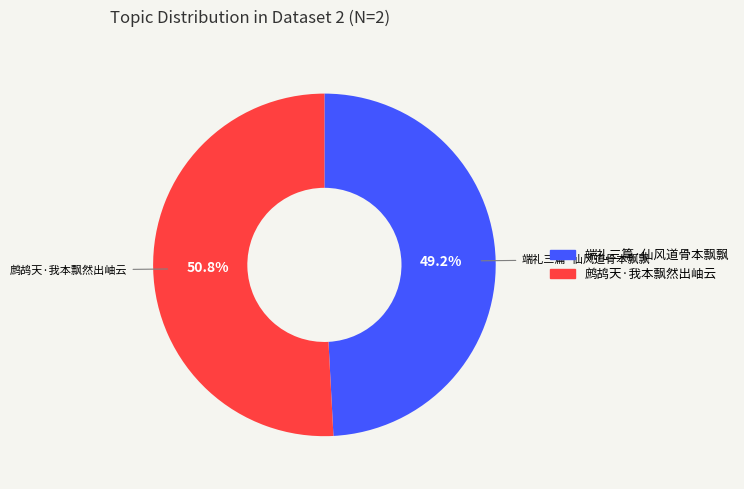

Rank the categories by value from highest to lowest.

鹧鸪天·我本飘然出岫云, 端礼三篇·仙风道骨本飘飘